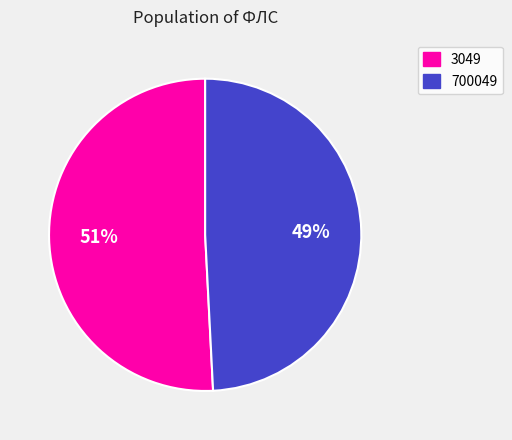

Approximately how many times larger is the value at 700049 compared to 3049?

1.0